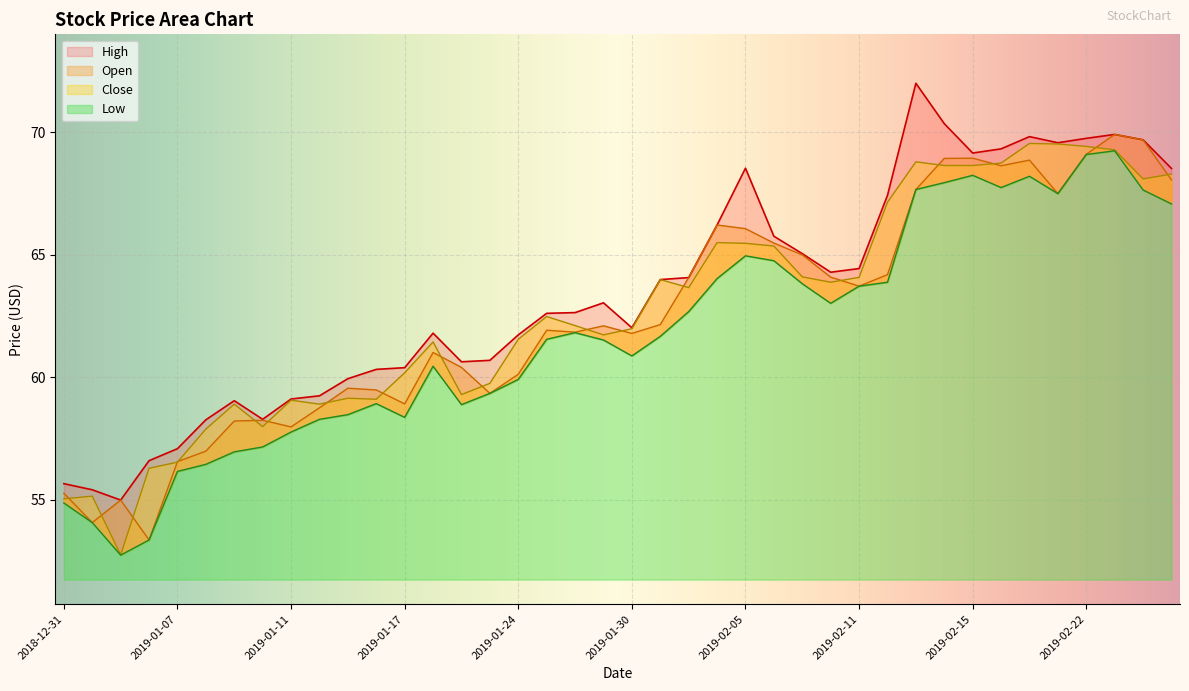

True or false: Open has more than 2 interior local peaks.

True